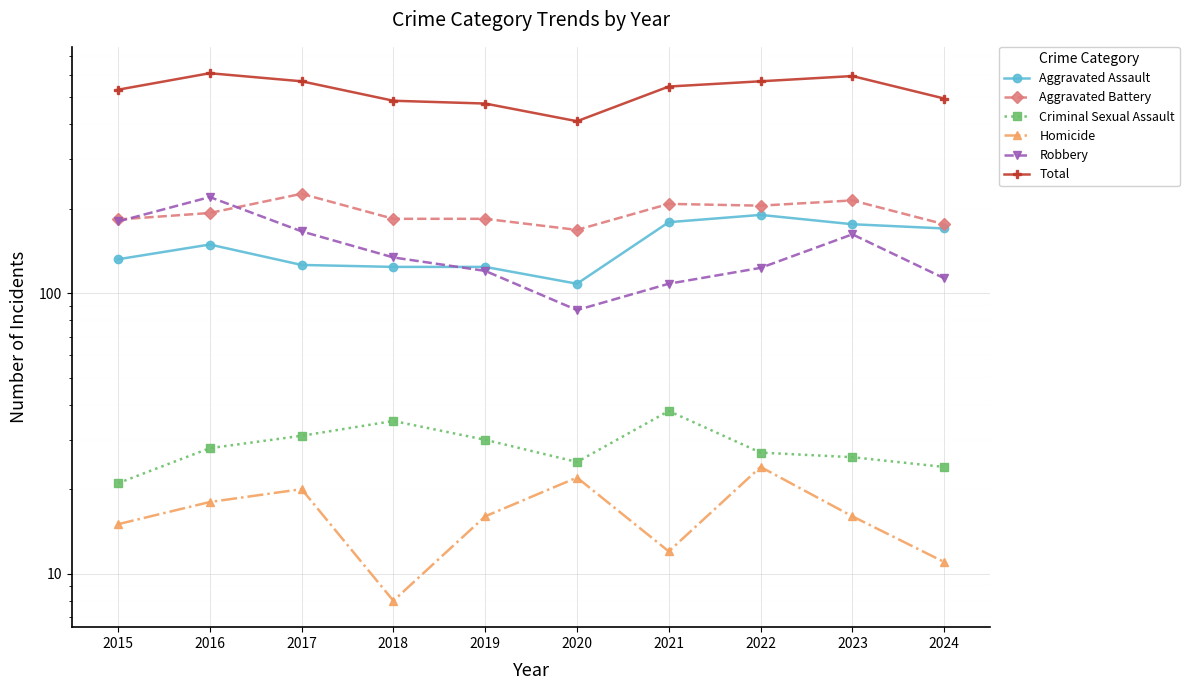

Reading right to left, what are all the values shown in this chart?

Aggravated Assault: 2024=170	2023=176	2022=190	2021=179	2020=108	2019=124	2018=124	2017=126	2016=149	2015=132
Aggravated Battery: 2024=176	2023=214	2022=205	2021=208	2020=168	2019=184	2018=184	2017=226	2016=193	2015=183
Criminal Sexual Assault: 2024=24	2023=26	2022=27	2021=38	2020=25	2019=30	2018=35	2017=31	2016=28	2015=21
Homicide: 2024=11	2023=16	2022=24	2021=12	2020=22	2019=16	2018=8	2017=20	2016=18	2015=15
Robbery: 2024=113	2023=162	2022=123	2021=108	2020=87	2019=120	2018=134	2017=166	2016=220	2015=180
Total: 2024=494	2023=594	2022=569	2021=545	2020=410	2019=474	2018=485	2017=569	2016=608	2015=531